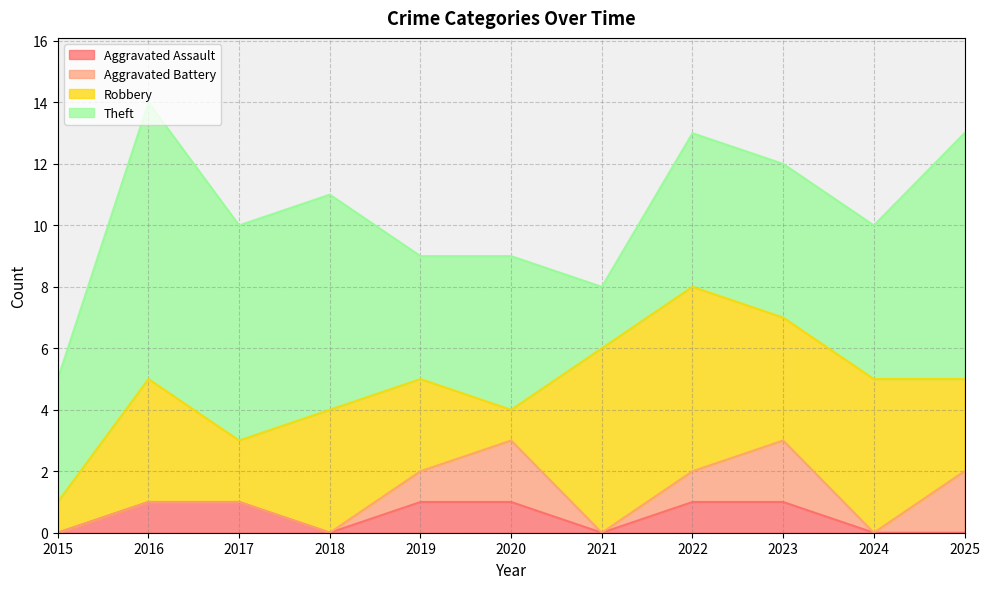

Where is Aggravated Battery nearest to the value 1?

2019